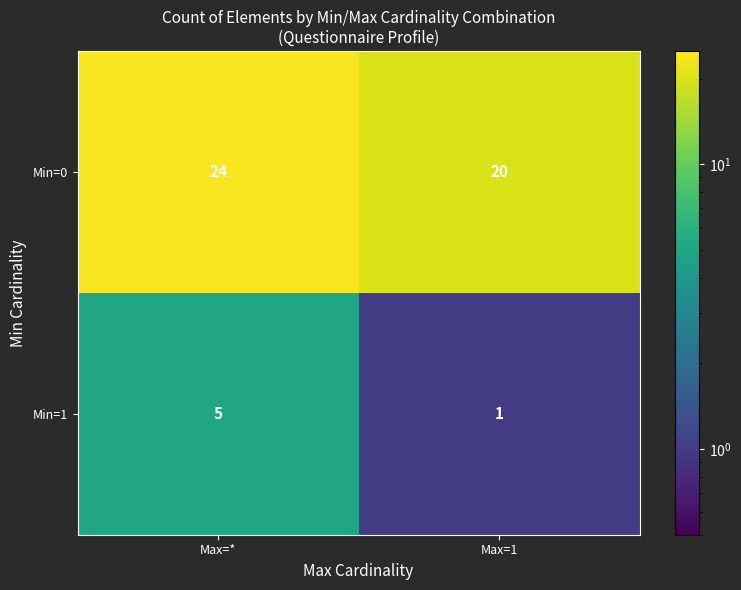

At which category is the sum across all series the highest?

Max=*